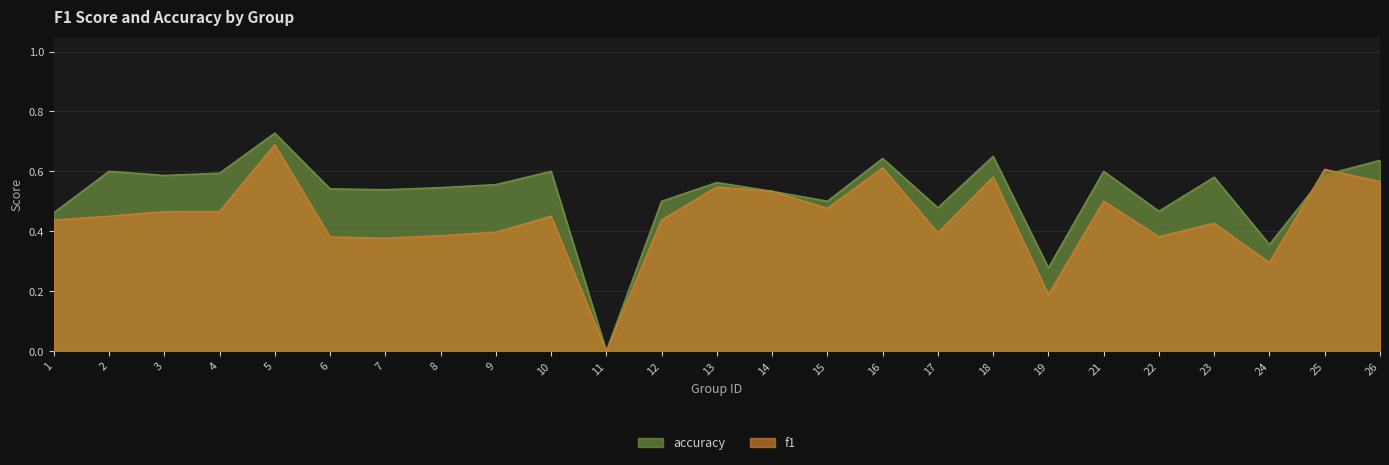

Is it true that f1 equals 0.5 at 4?

True